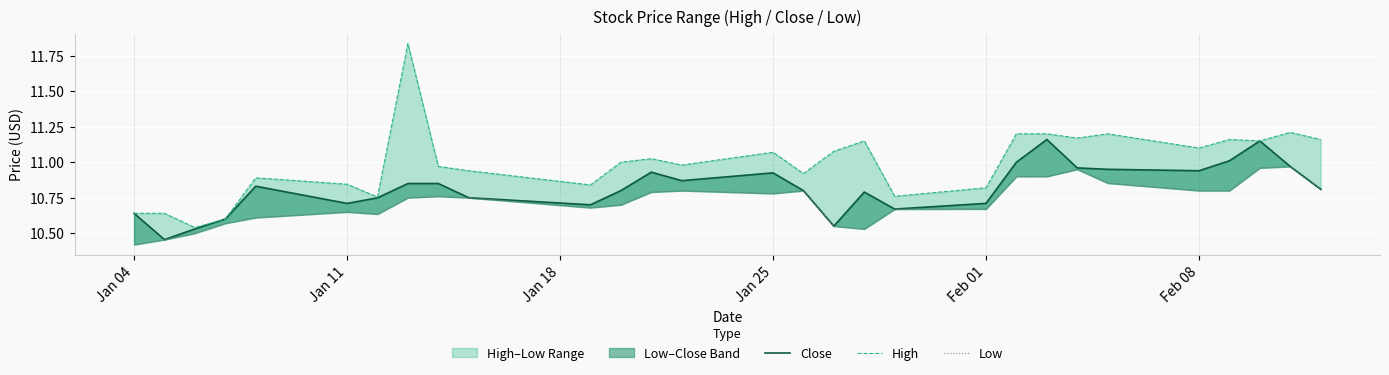

What is the maximum value for Close?

11.2